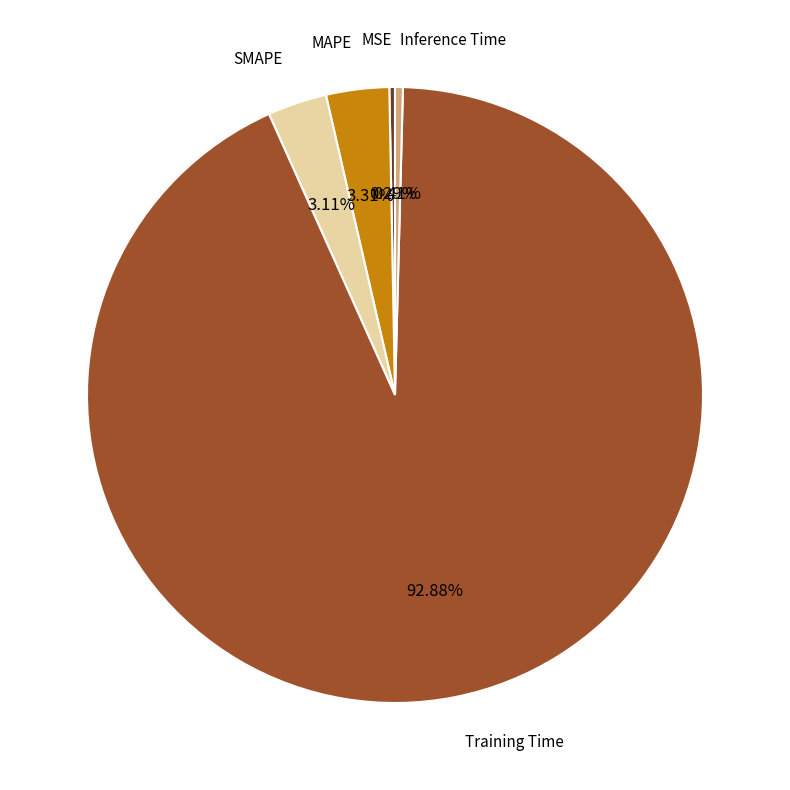

Do Inference Time and Training Time together represent more than half of the pie?

Yes